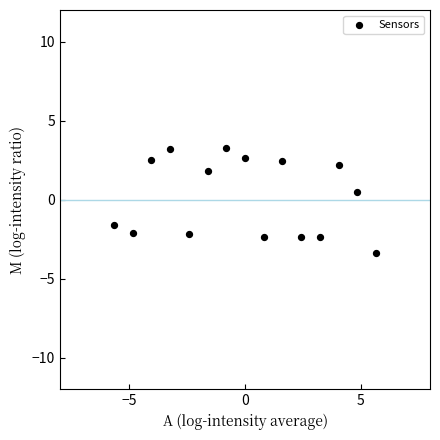

What Y value in the scatter plot is closest to 0?

0.5